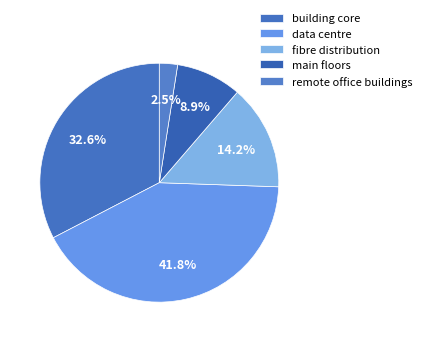

What is the change in value from data centre to main floors?

-43920